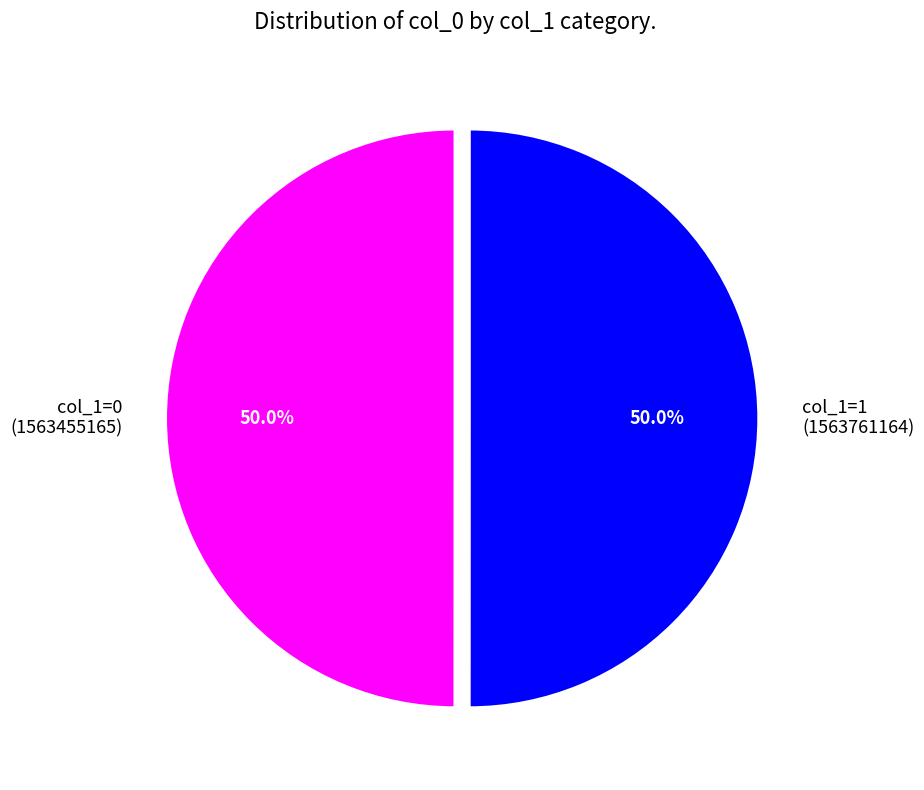

What is the total percentage of col_1=1 (1563761164) and col_1=0 (1563455165)?

100.0%